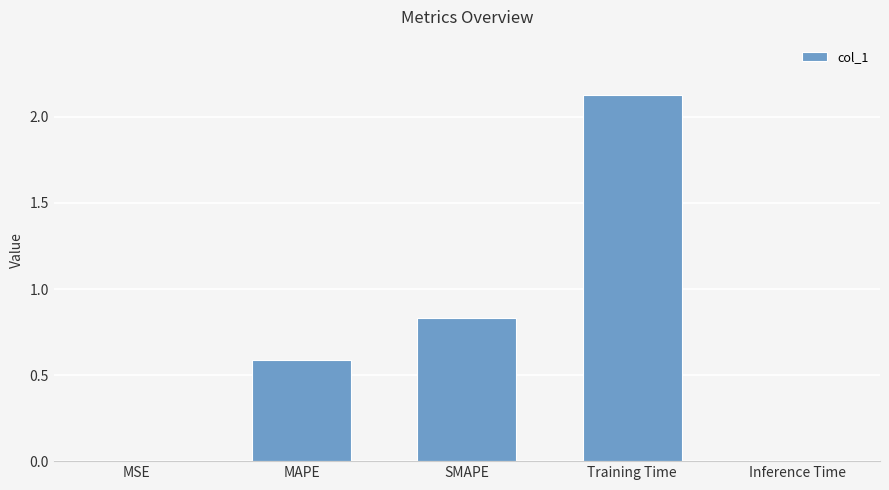

The chart shows a value of 0.2 at SMAPE. True or false?

False